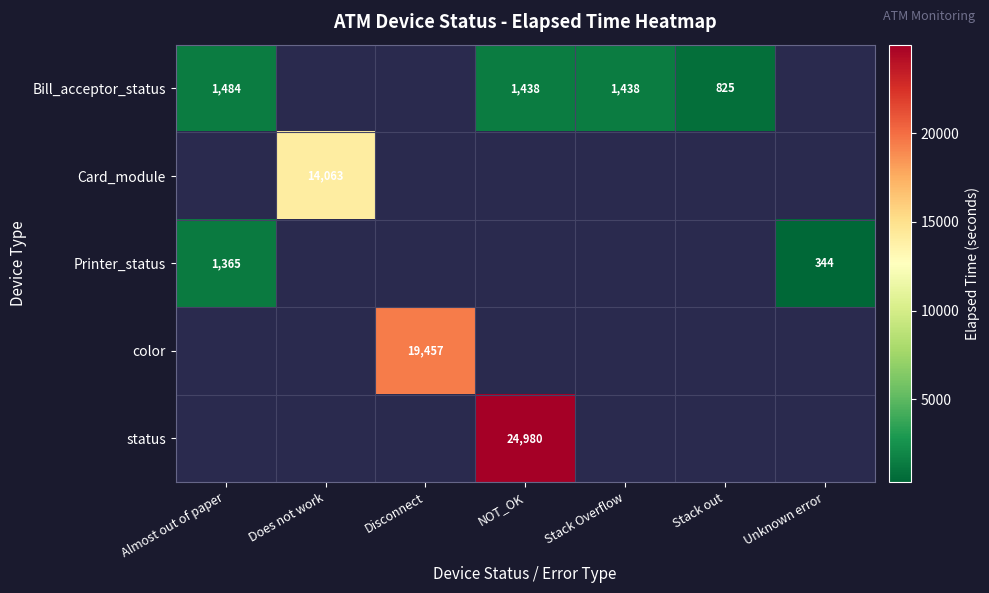

Is it true that Bill_acceptor_status equals 447 at Stack Overflow?

False